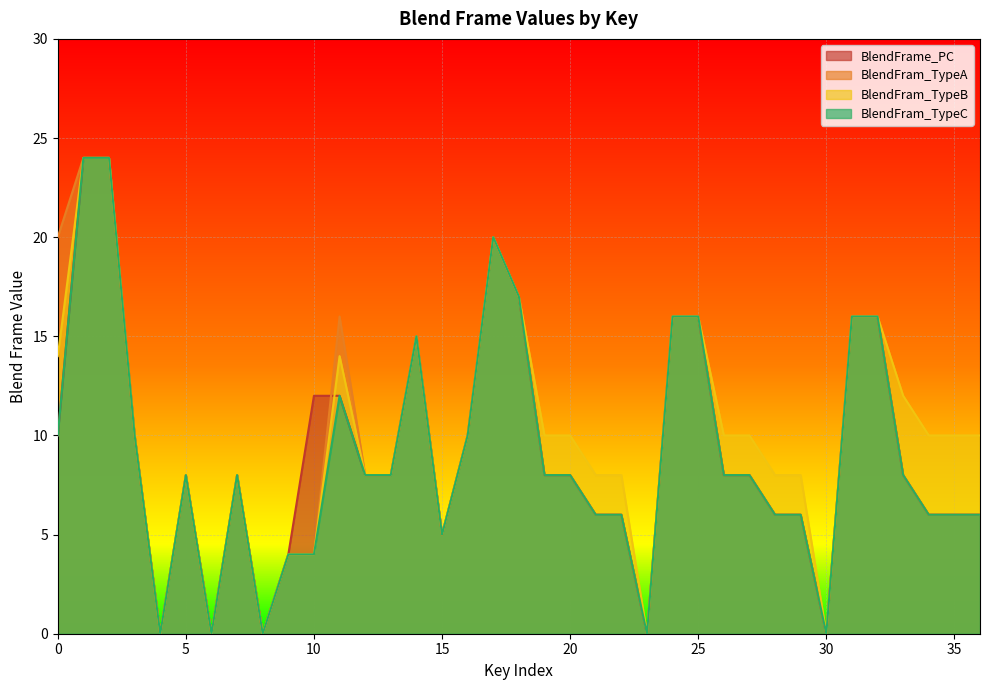

Reading left to right, list all the values displayed in this chart.

BlendFrame_PC: 10	24	24	10	0	8	0	8	0	4	12	12	8	8	15	5	10	20	17	8	8	6	6	0	16	16	8	8	6	6	0	16	16	8	6	6	6
BlendFram_TypeA: 20	24	24	10	0	8	0	8	0	4	4	16	8	8	15	5	10	20	17	8	8	6	6	0	16	16	8	8	6	6	0	16	16	8	6	6	6
BlendFram_TypeB: 14	24	24	10	0	8	0	8	0	4	4	14	8	8	15	5	10	20	17	10	10	8	8	0	16	16	10	10	8	8	0	16	16	12	10	10	10
BlendFram_TypeC: 10	24	24	10	0	8	0	8	0	4	4	12	8	8	15	5	10	20	17	8	8	6	6	0	16	16	8	8	6	6	0	16	16	8	6	6	6